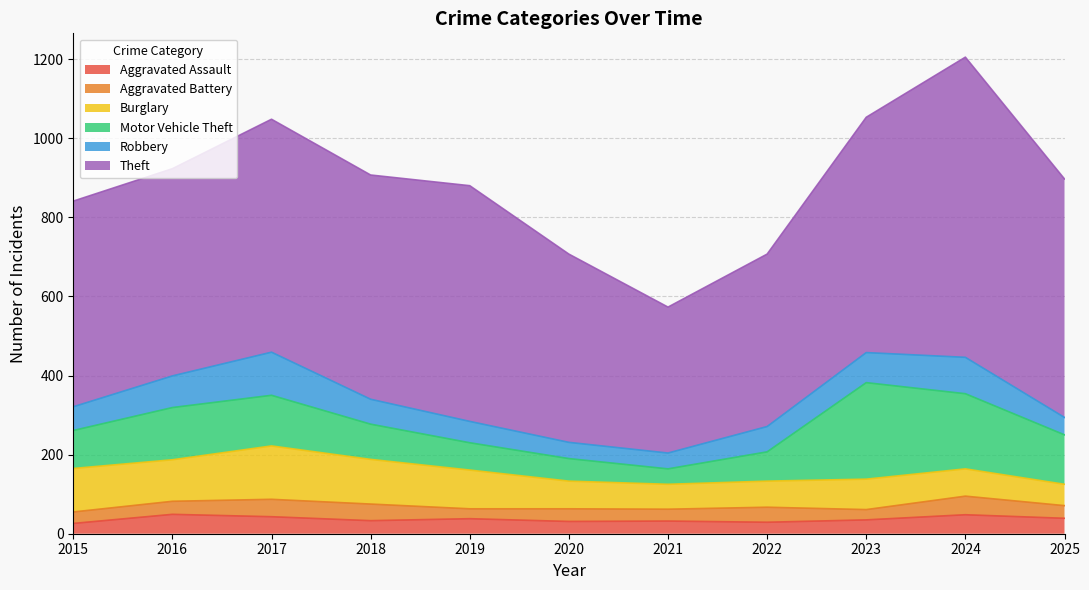

What is the value of the Burglary point at the 5th from the left?

98